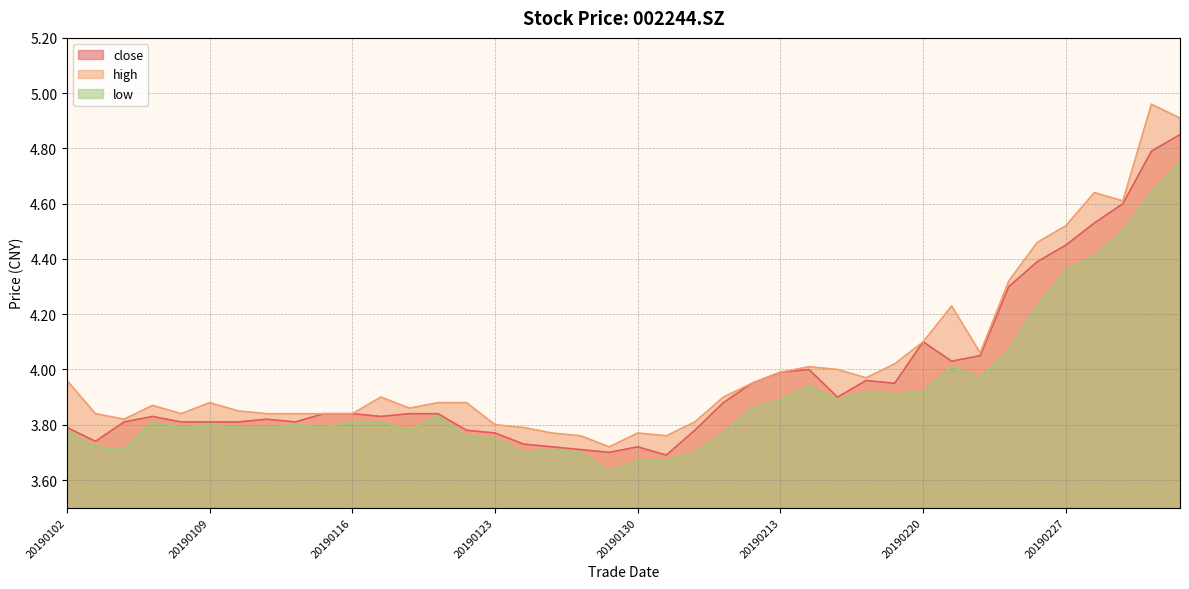

True or false: high and close cross at least once.

False